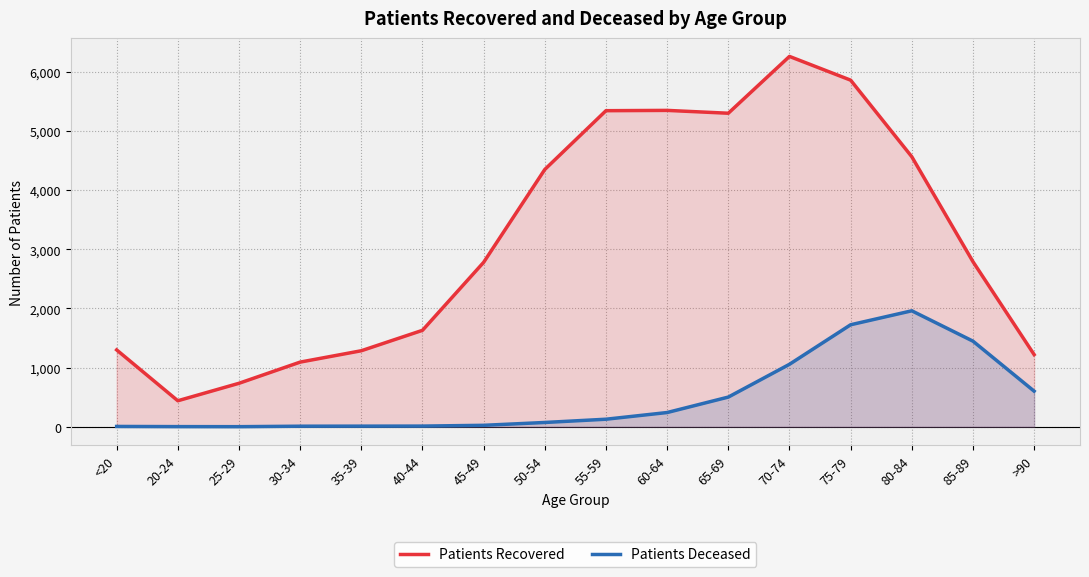

At how many categories does at least one series exceed 1648?

9